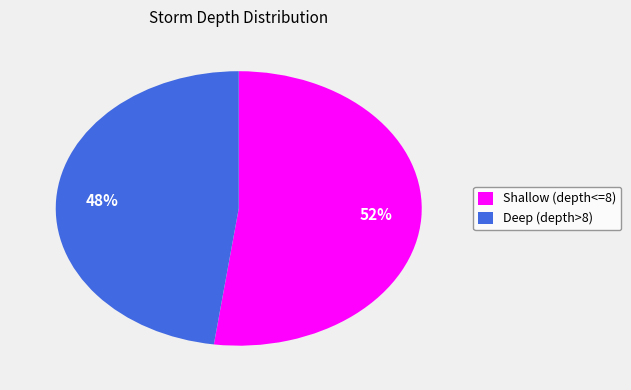

To the nearest percent, what is the difference between the Shallow (depth<=8) and Deep (depth>8) slice percentages?

4%